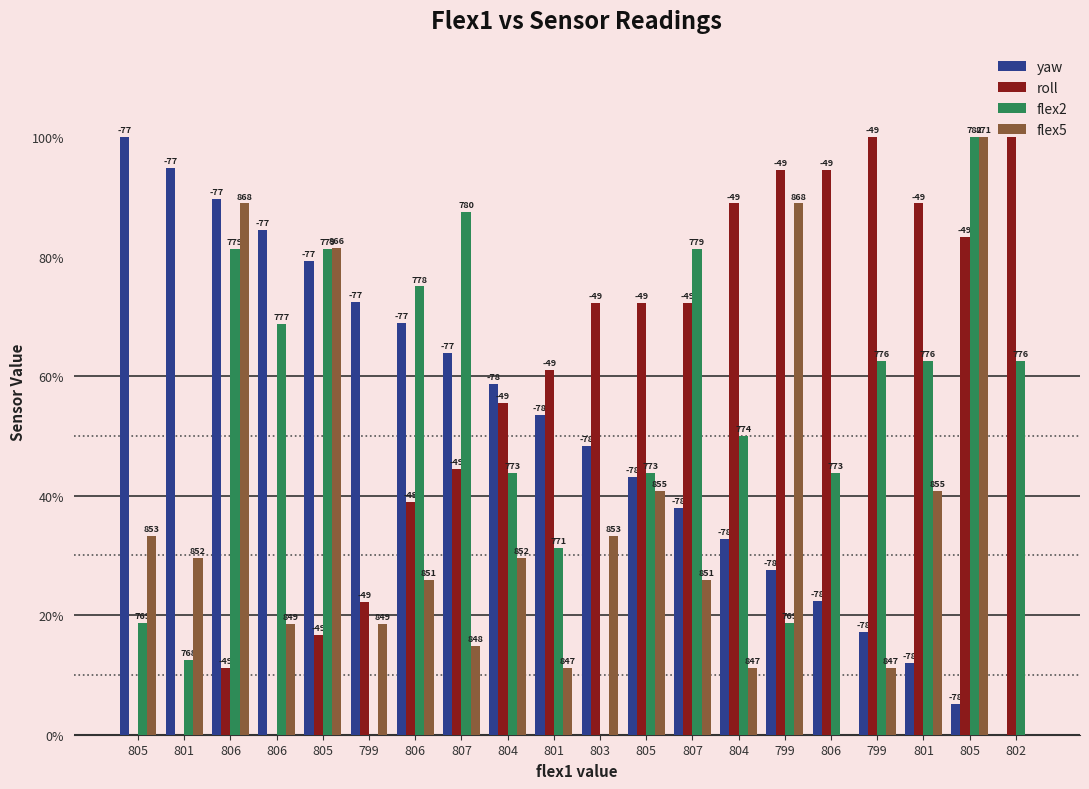

List the labels in order of yaw value, largest first.

805, 801, 806, 806, 805, 799, 806, 807, 804, 801, 803, 805, 807, 804, 799, 806, 799, 801, 805, 802